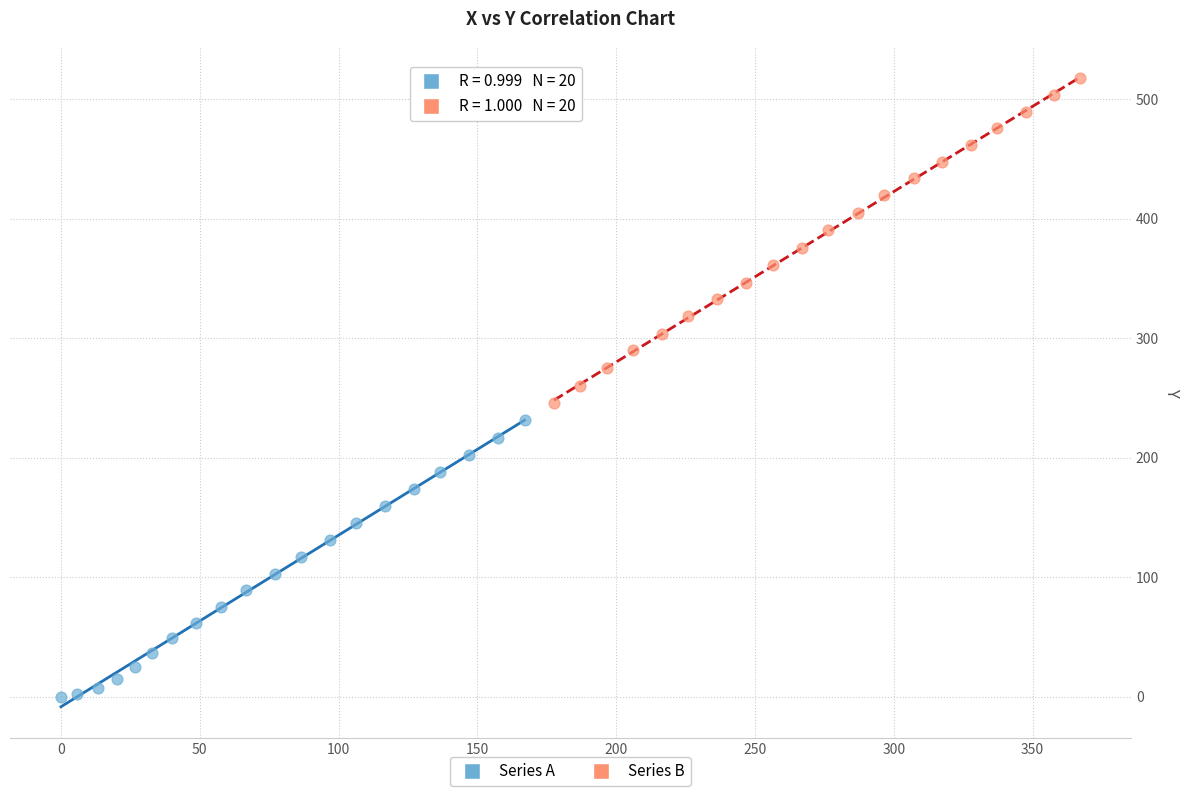

Which series contains the lowest Y value?

Series A